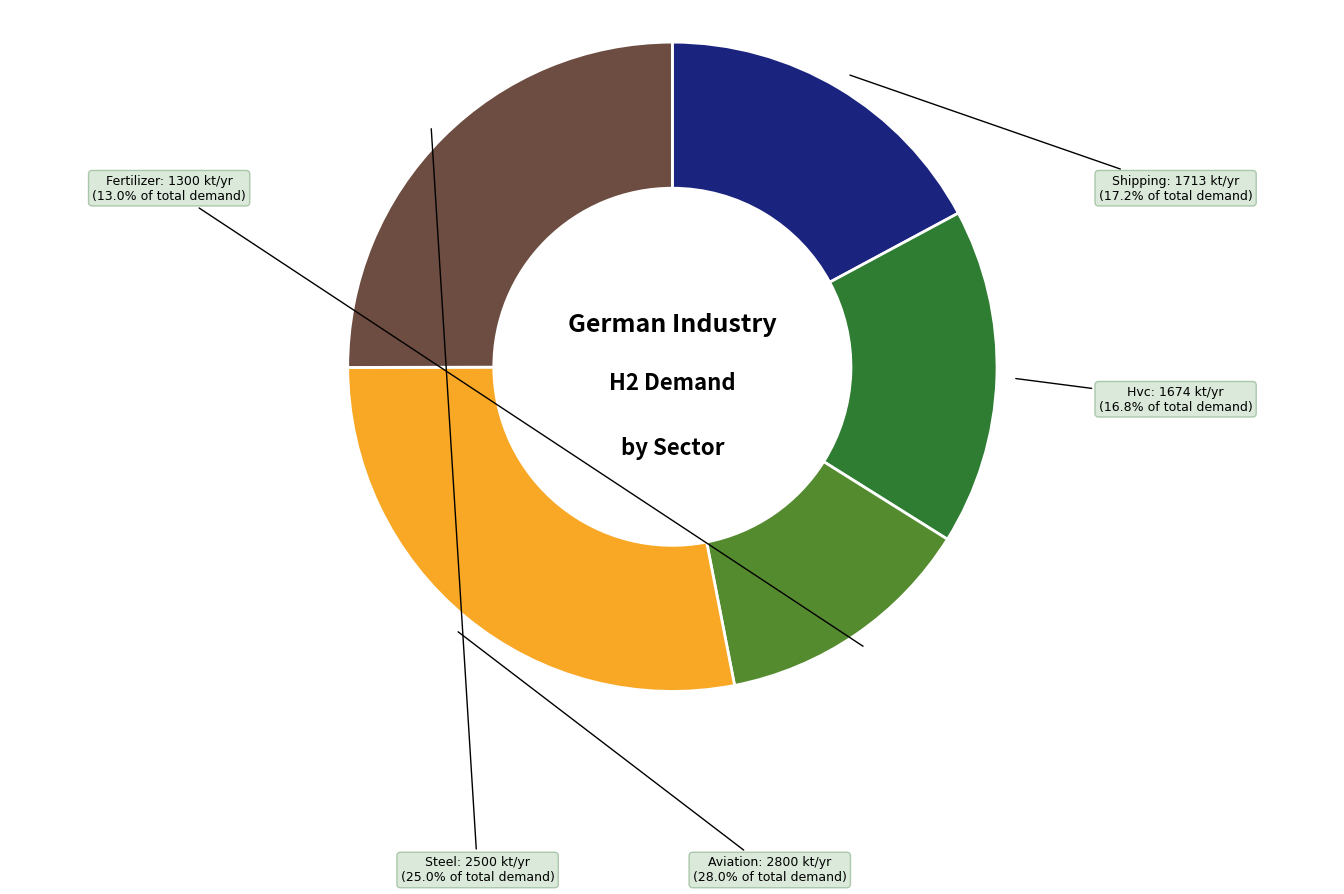

To the nearest percent, what is the average slice percentage?

20%